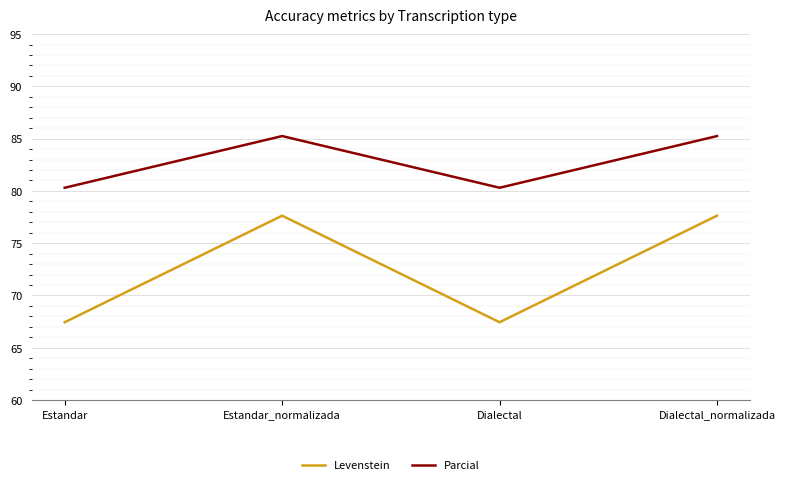

At which category does Levenstein reach its first local valley?

Dialectal